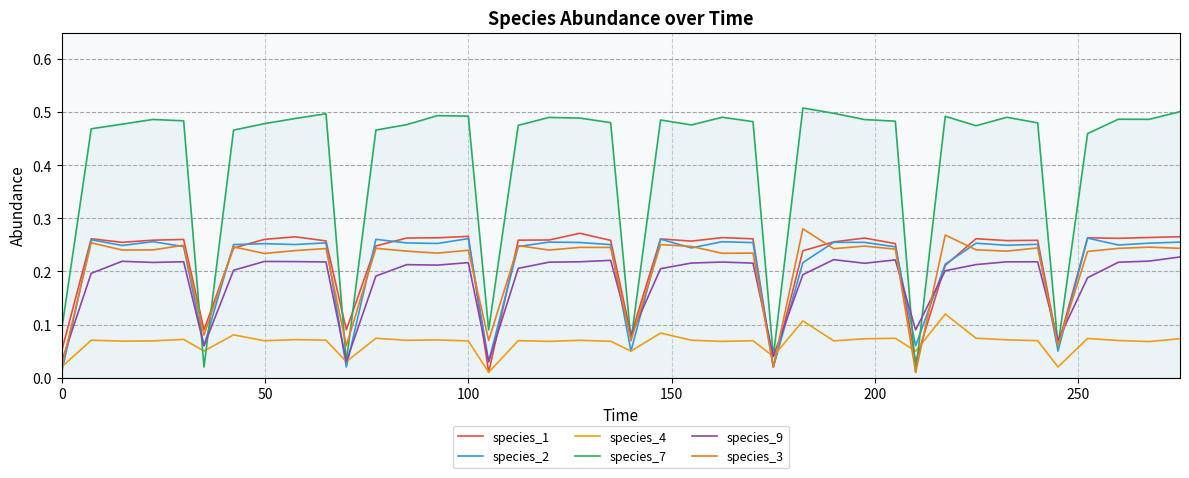

Which series ends up on top after the final intersection of species_7 and species_1?

species_7